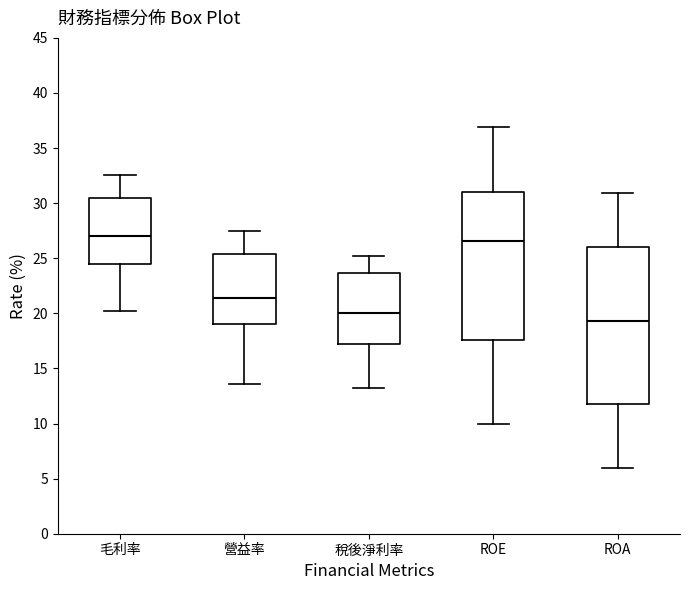

Which box has the lowest median line?

ROA